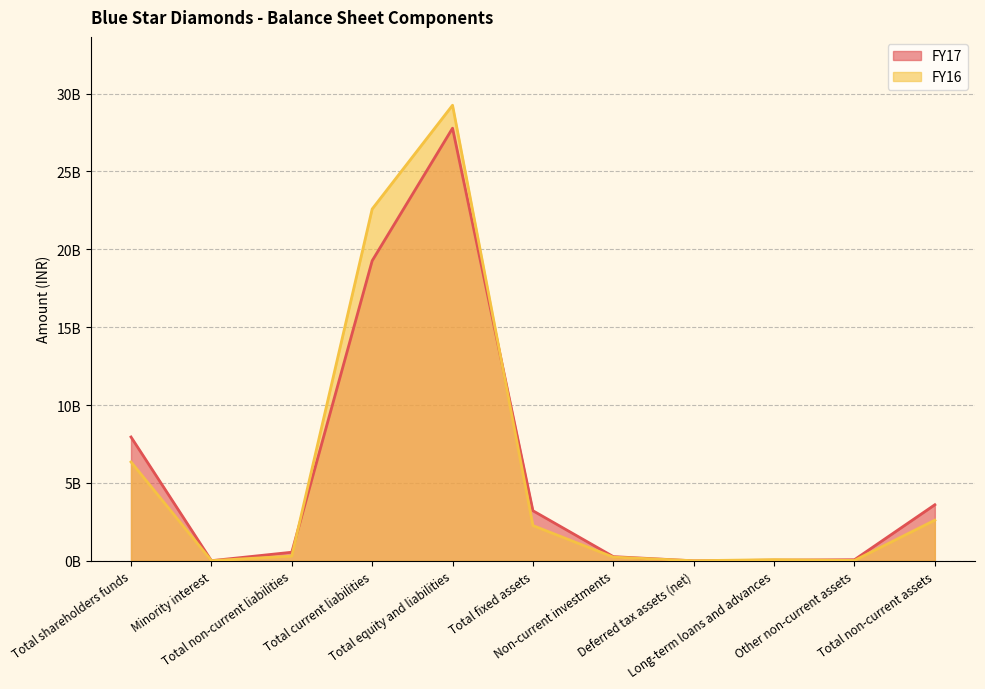

What is the total value across all series at Long-term loans and advances?

118787787